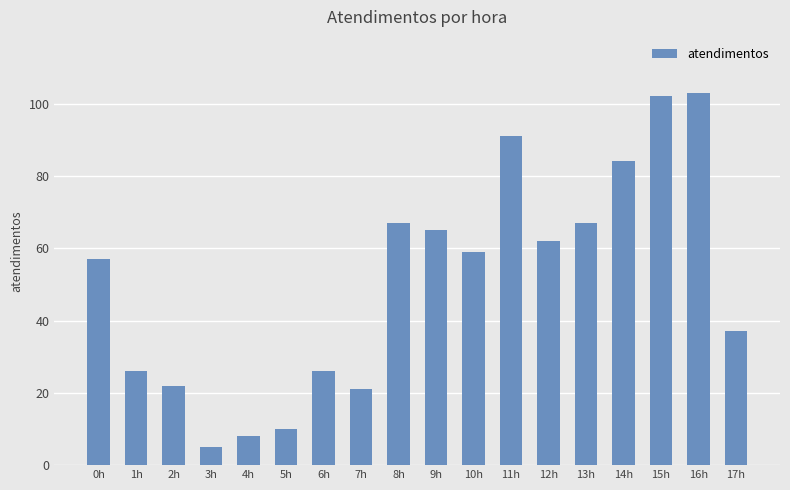

Is it true that the value at 13h is 101?

False